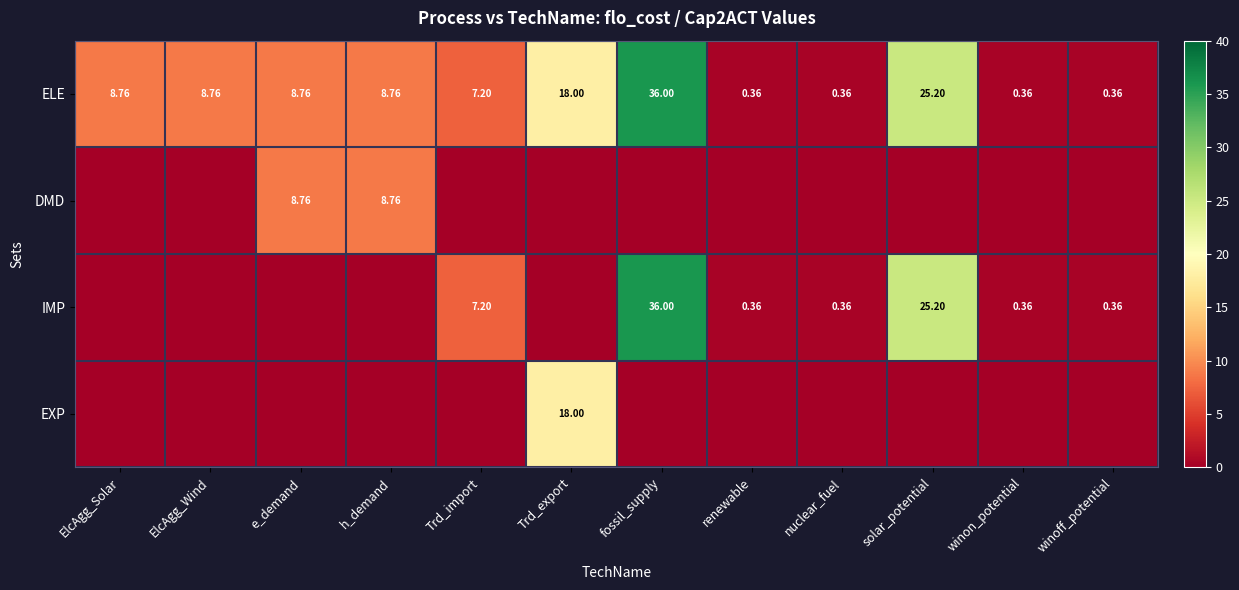

At which label does ELE first exceed 8?

ElcAgg_Solar